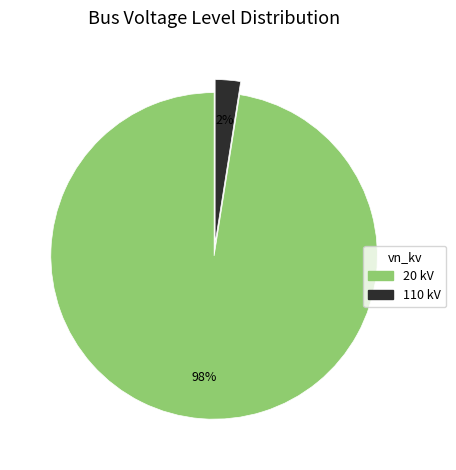

True or false: 20 kV accounts for 98% of the total.

True